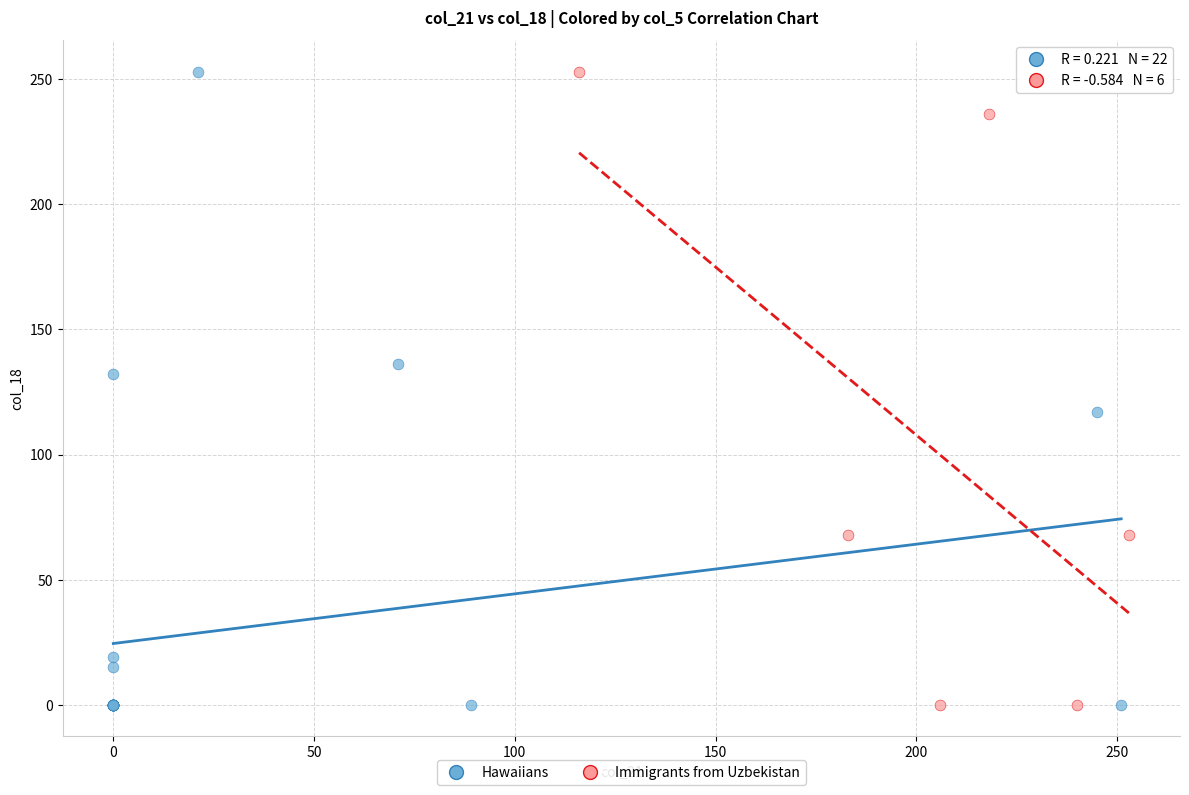

What are all the series names shown in the legend?

Hawaiians, Immigrants from Uzbekistan